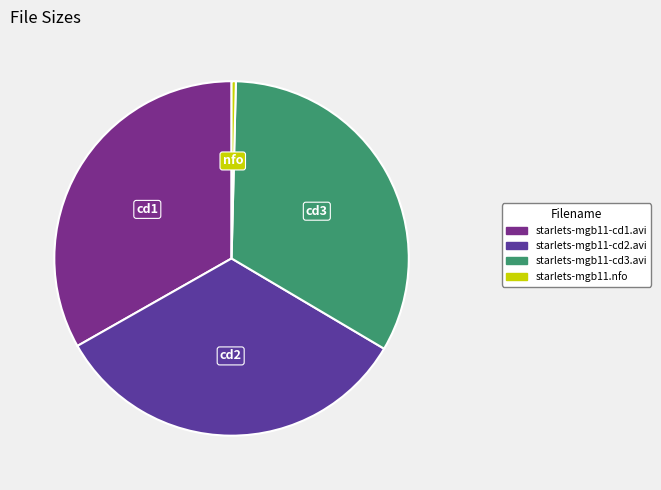

How many slices are in this pie chart?

4